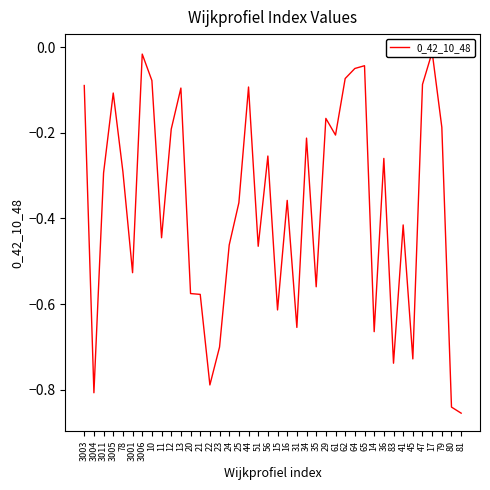

List the labels in order of value, largest first.

17, 3006, 65, 64, 62, 10, 47, 3003, 44, 13, 3005, 29, 79, 12, 61, 34, 56, 36, 78, 3011, 16, 25, 41, 11, 24, 51, 3001, 35, 20, 21, 15, 31, 14, 23, 45, 83, 22, 3004, 80, 81